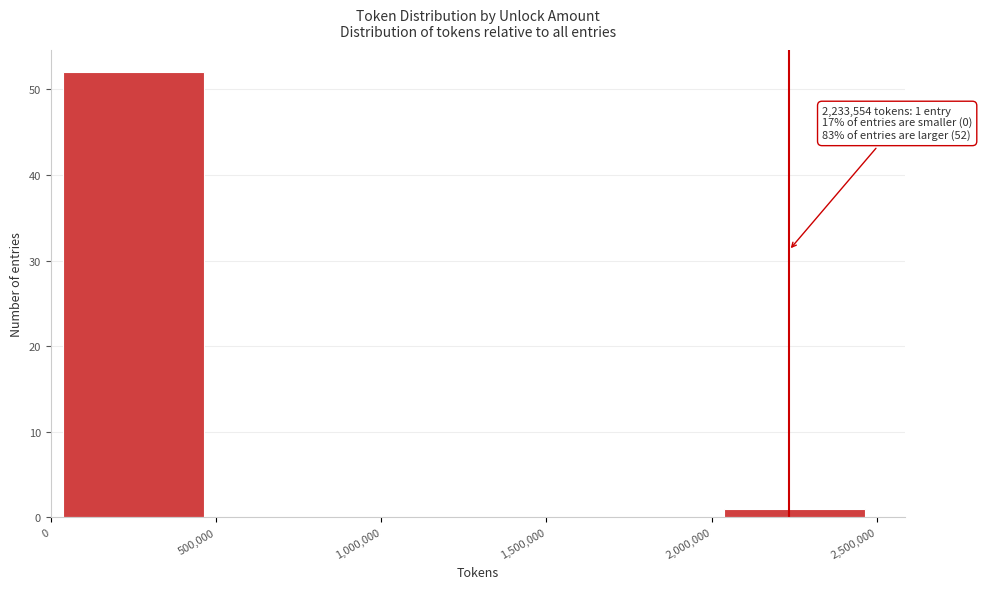

Over which range of the x-axis is the bar tallest?

0 to 500,000